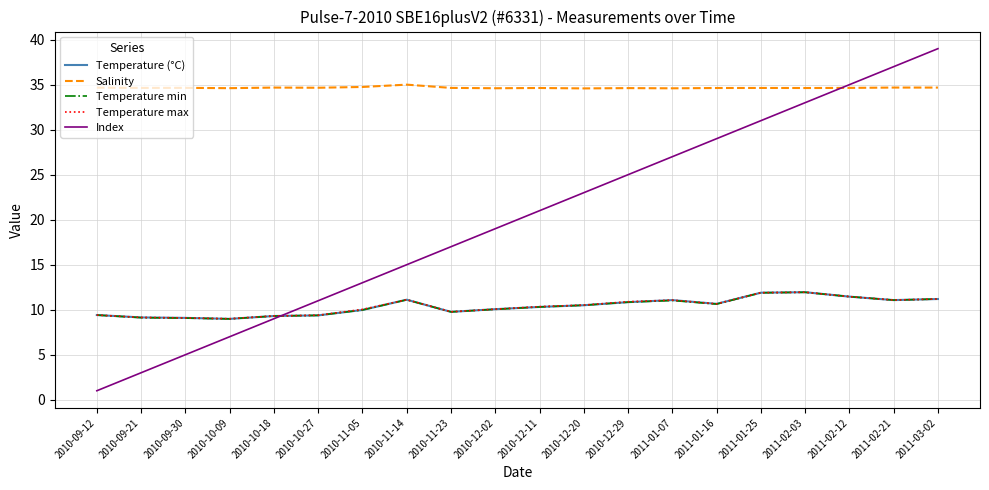

How many distinct data groups are displayed?

5